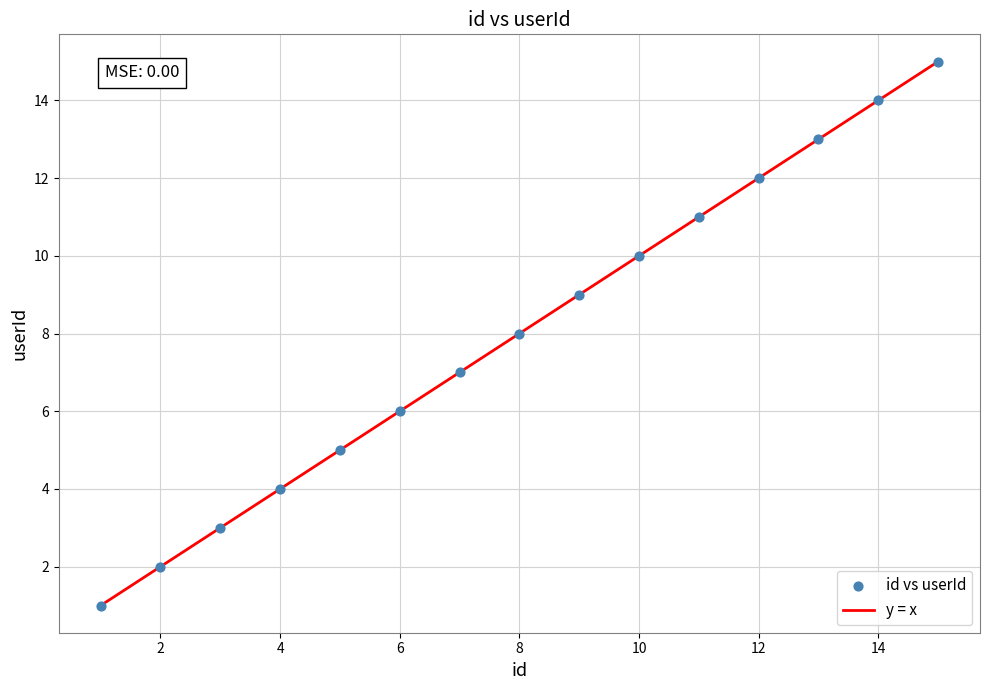

What is the range of X values (max minus min)?

14